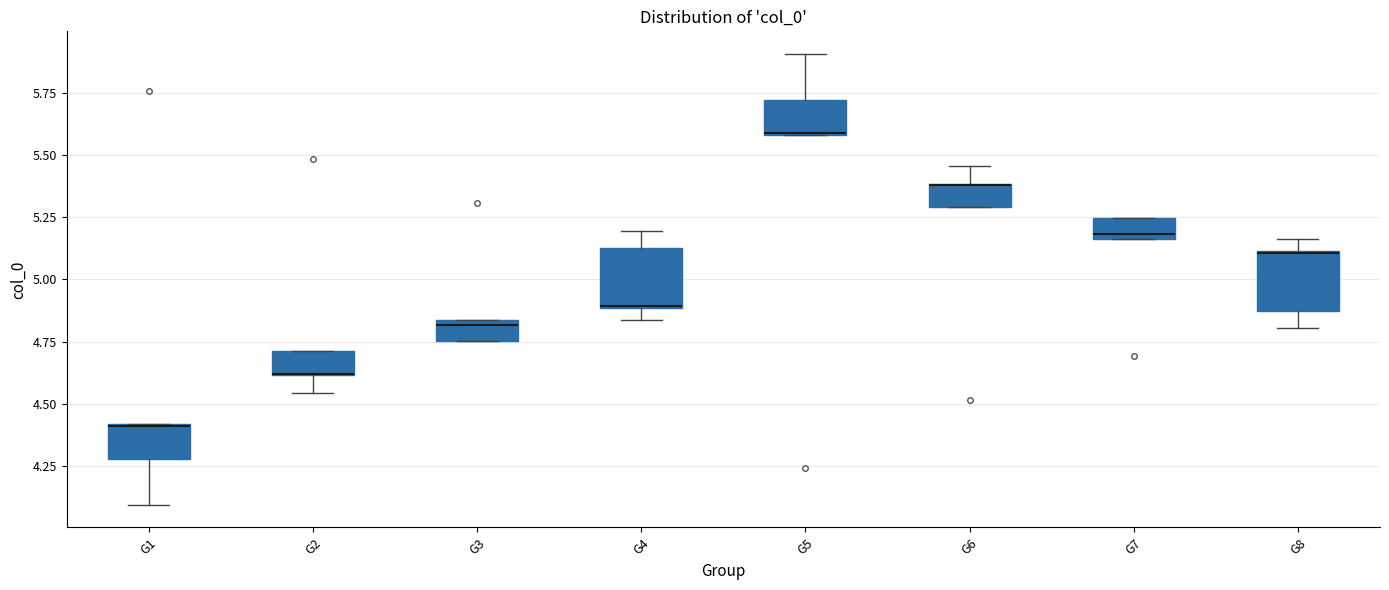

Reading left to right, transcribe this box plot: for each box, give where its median line is, the range the box spans, and where its two whiskers end, as read against the y-axis. The values are not printed on the chart, so give them approximately, as read against the axis.

G1: median 4.40, box 4.30 to 4.40, whiskers 4.10 to 4.40
G2: median 4.60 (drawn on the box's lower edge), box 4.60 to 4.70, whiskers 4.55 to 4.70
G3: median 4.80, box 4.75 to 4.85, whiskers 4.75 to 4.85
G4: median 4.90, box 4.90 to 5.15, whiskers 4.85 to 5.20
G5: median 5.60, box 5.60 to 5.70, whiskers 5.60 to 5.90
G6: median 5.40 (drawn on the box's upper edge), box 5.30 to 5.40, whiskers 5.30 to 5.45
G7: median 5.20, box 5.15 to 5.25, whiskers 5.15 to 5.25
G8: median 5.10, box 4.85 to 5.10, whiskers 4.80 to 5.15